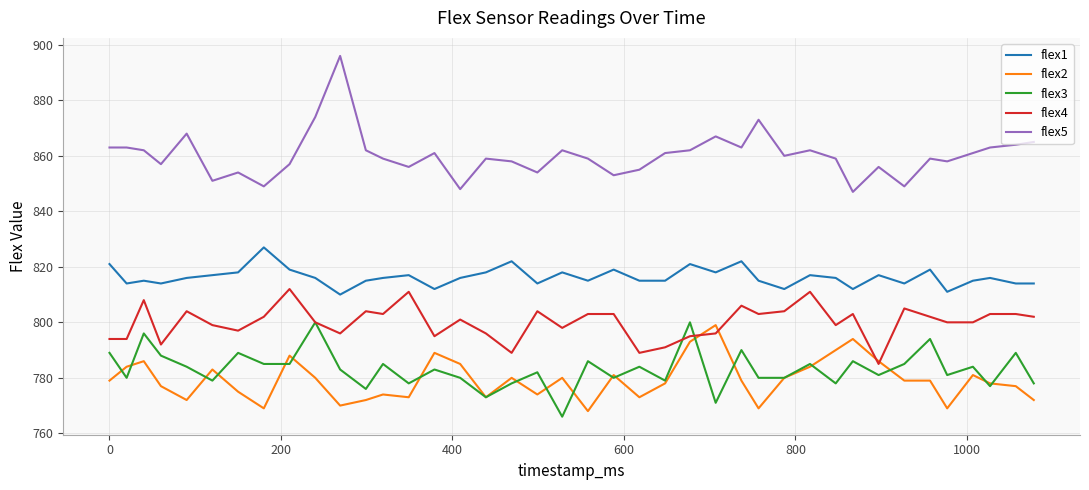

True or false: flex5 and flex1 intersect in this chart.

False